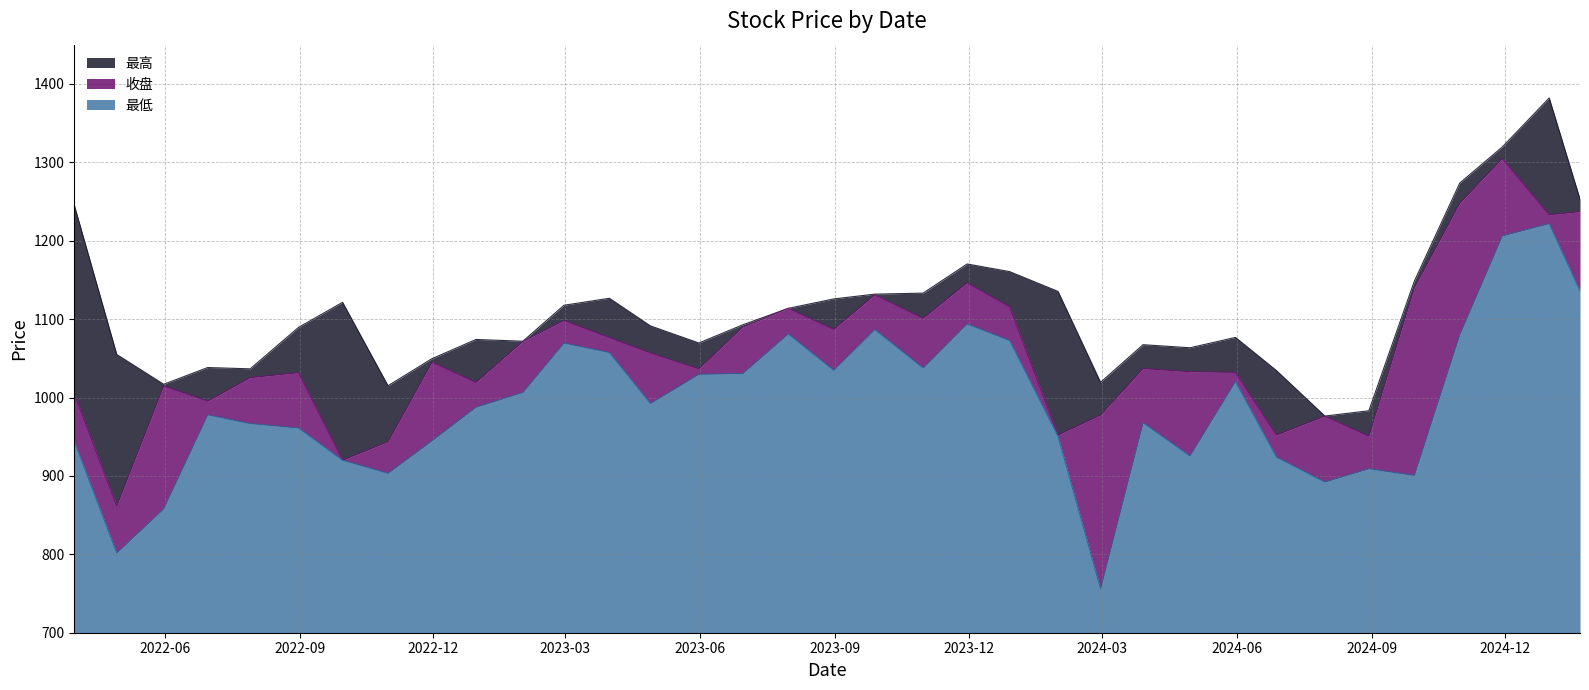

What is the value of the 最低 point at the 6th from the left?

961.1